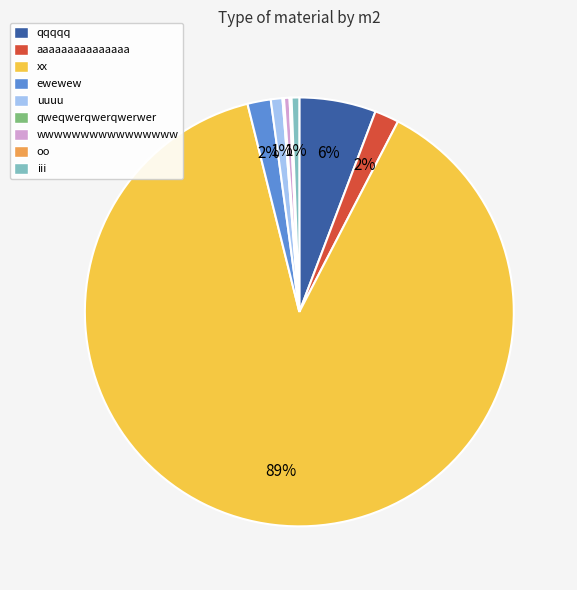

Is there any slice that represents more than half of the pie?

Yes